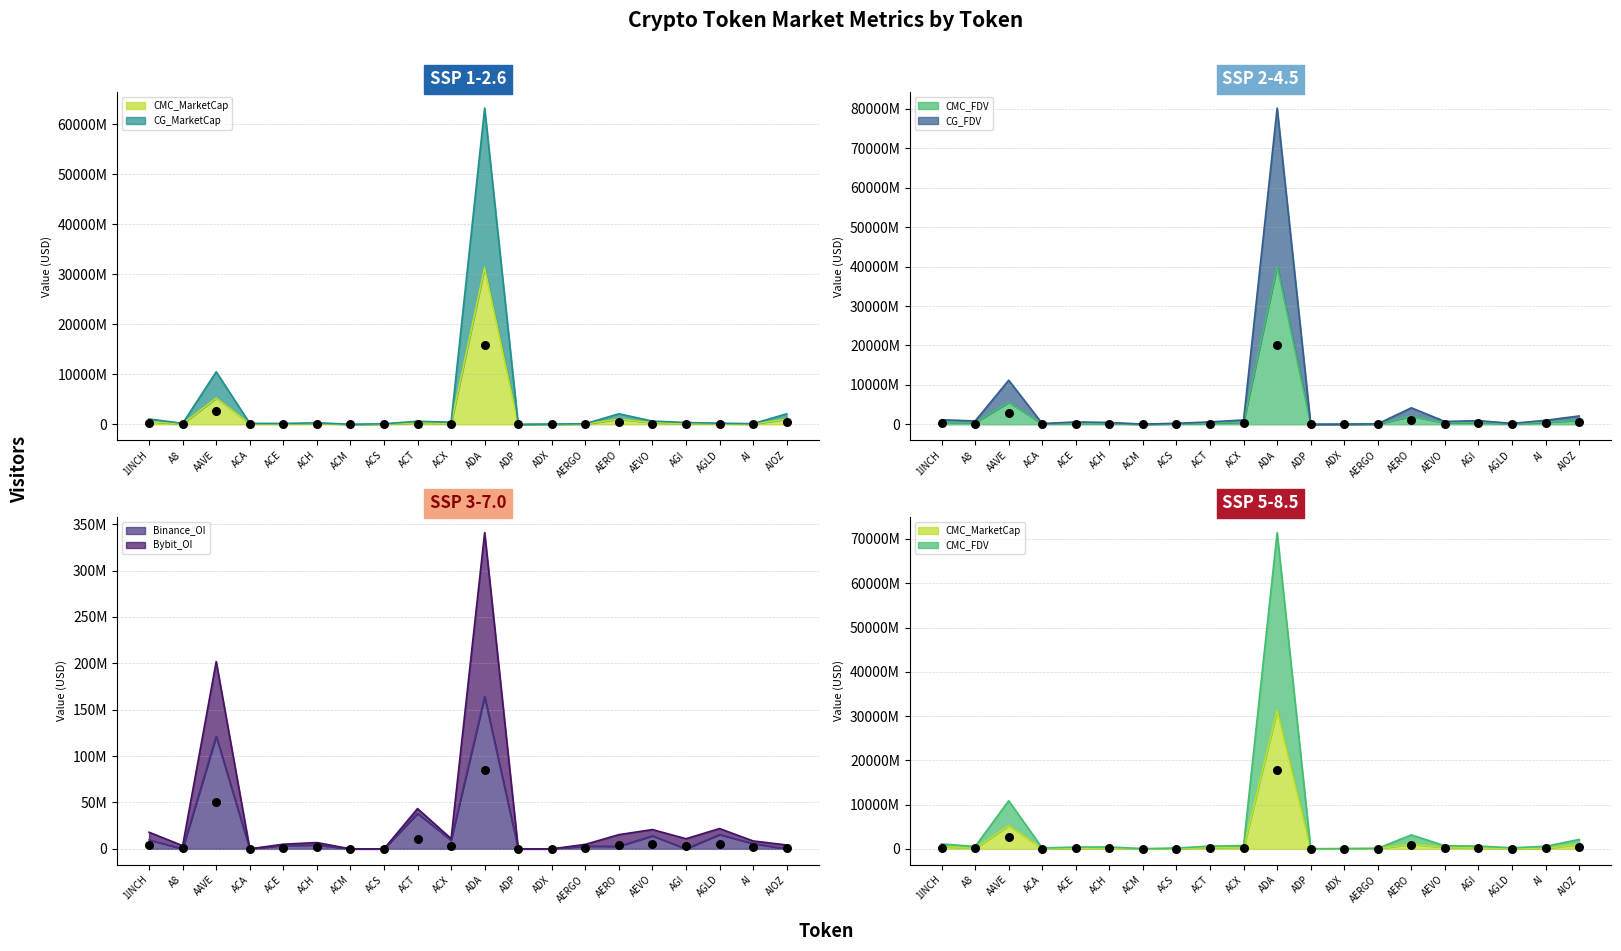

At how many categories does at least one series exceed 79563913875?

1